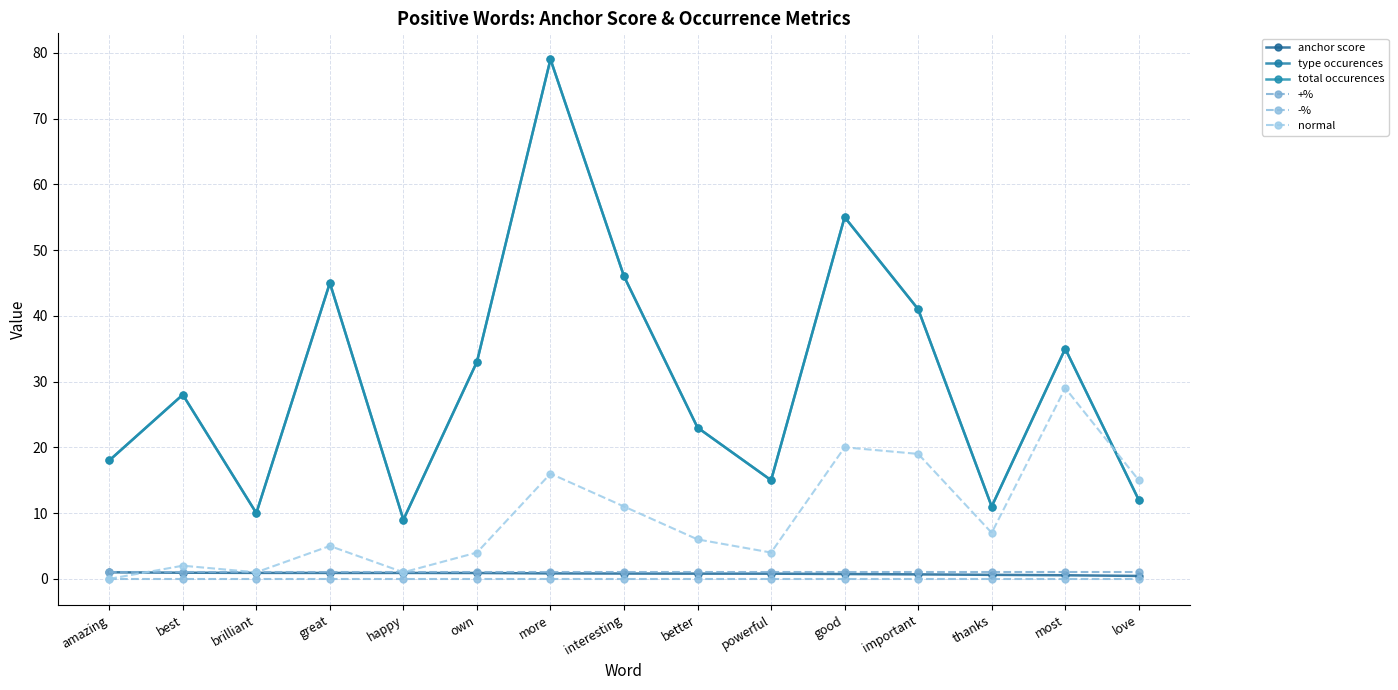

The anchor score series shows 1.6 at brilliant. True or false?

False